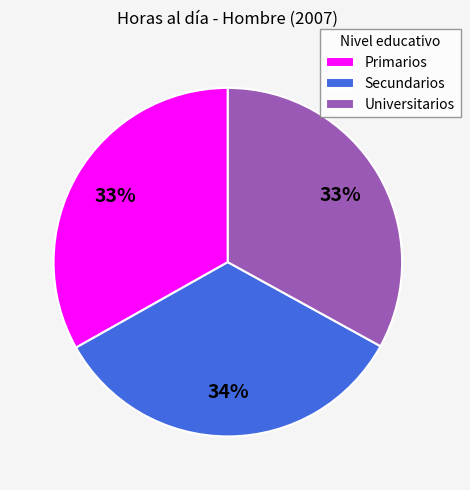

Is the sum of Universitarios and Primarios greater than half?

Yes